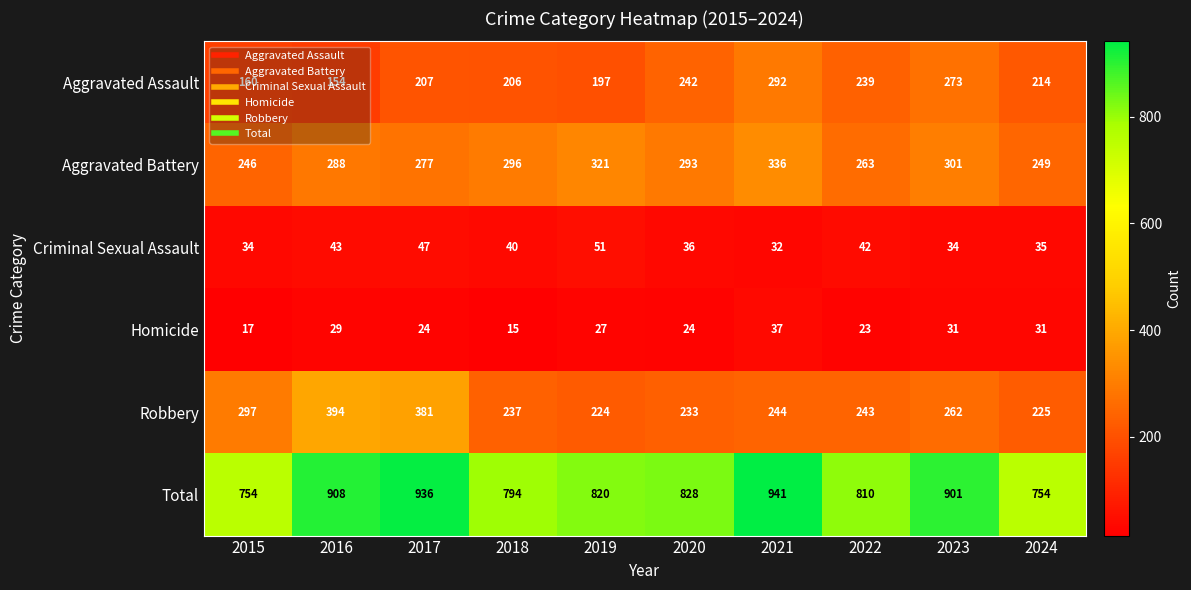

At 2021, list the series in order from smallest to largest.

Criminal Sexual Assault, Homicide, Robbery, Aggravated Assault, Aggravated Battery, Total